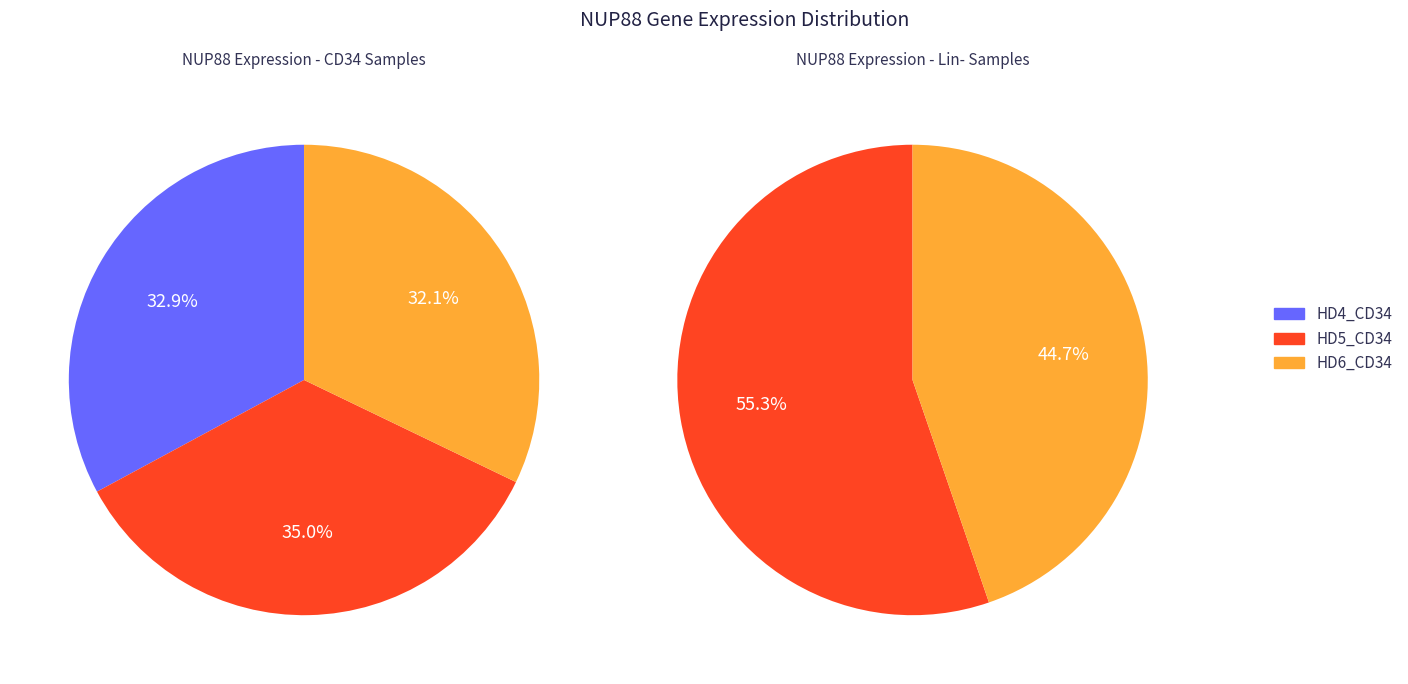

Do 0 and 1 together represent more than half of the pie?

Yes